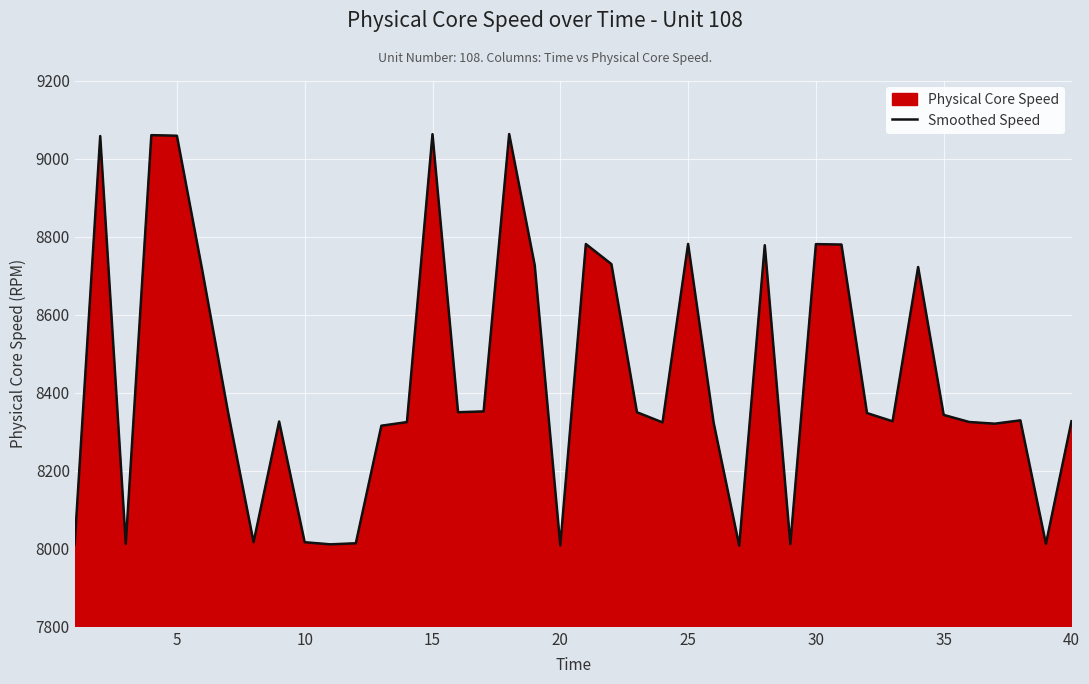

How many points are lower than both their immediate neighbors (excluding endpoints)?

11